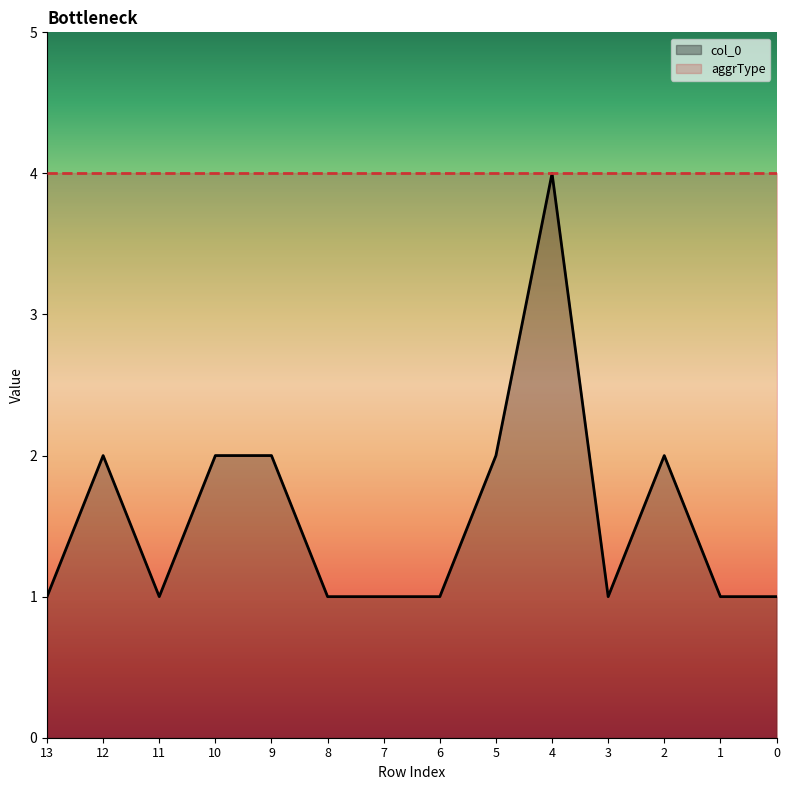

What value does the aggrType series have at 10?

4